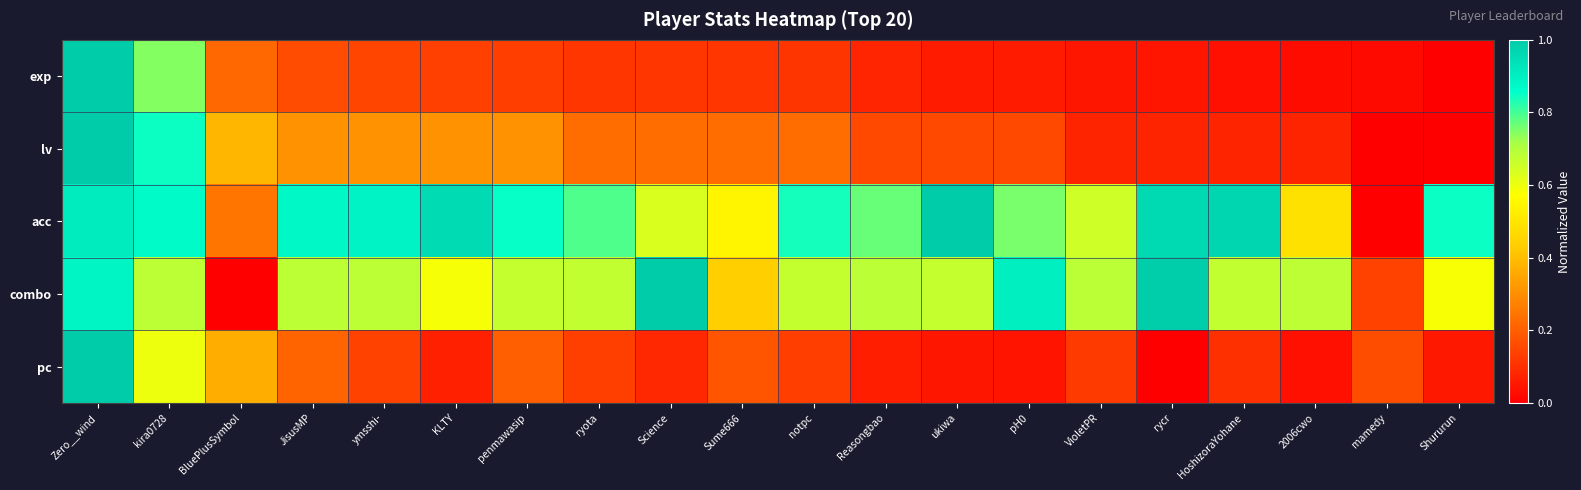

Which series has the widest spread of values?

exp